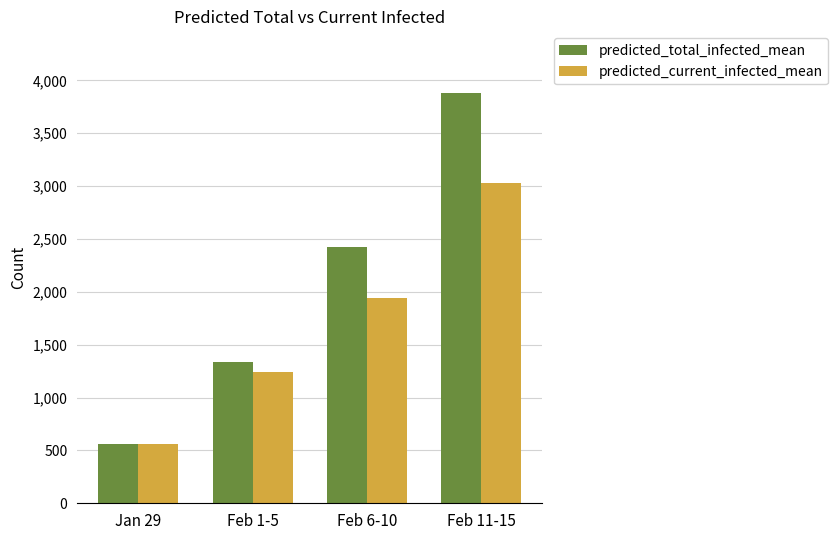

Reading left to right, what are all the values shown in this chart?

predicted_total_infected_mean: 563	1334	2428	3882
predicted_current_infected_mean: 563	1243	1943	3033